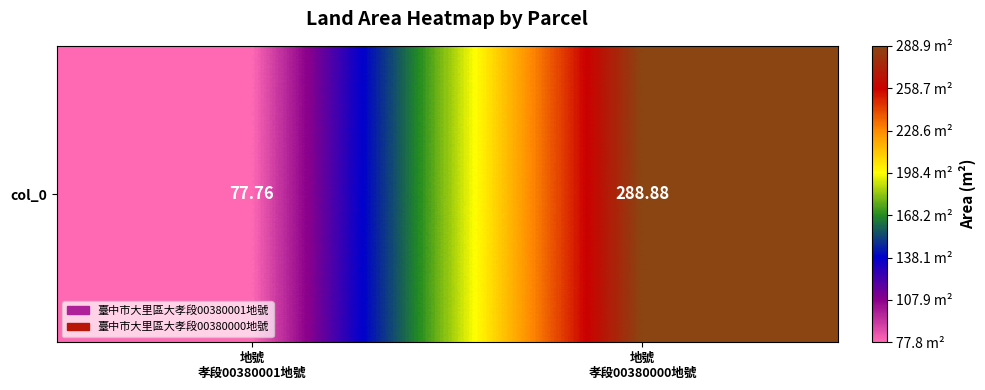

Rank the categories by value from highest to lowest.

地號
孝段00380000地號, 地號
孝段00380001地號